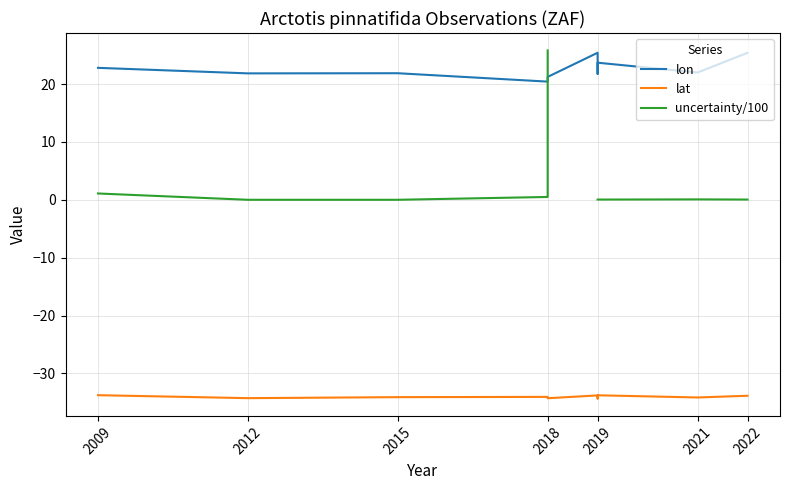

What is the average value of the lon series?

22.7